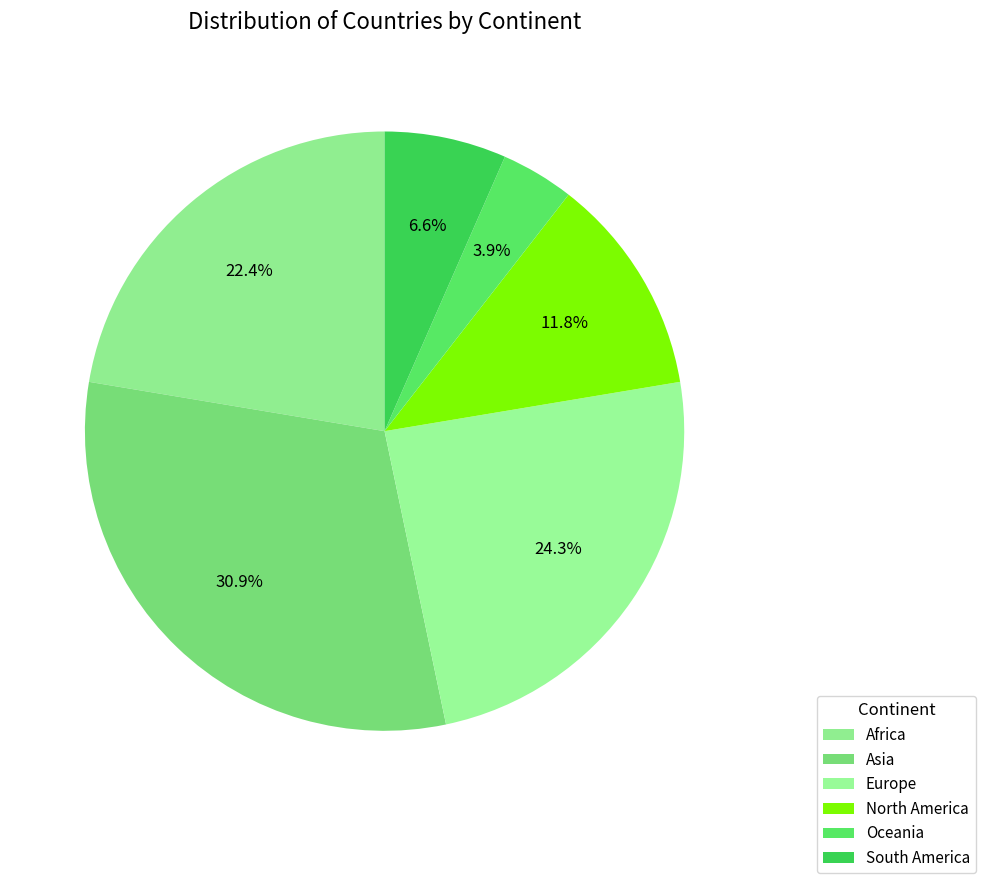

How many segments does this pie chart have?

6